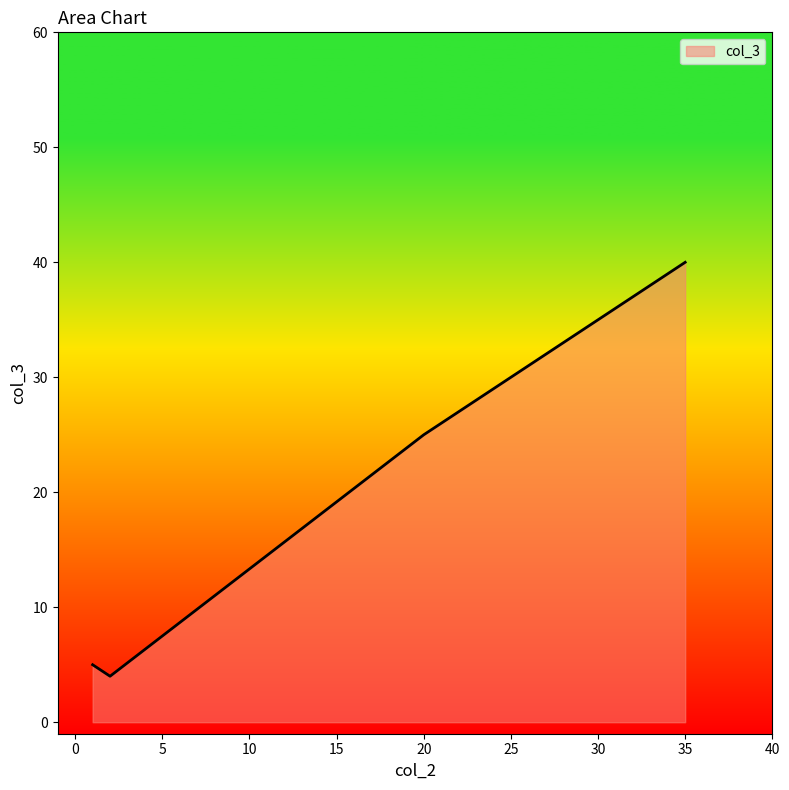

True or false: there are more than 2 points higher than both neighbors.

False